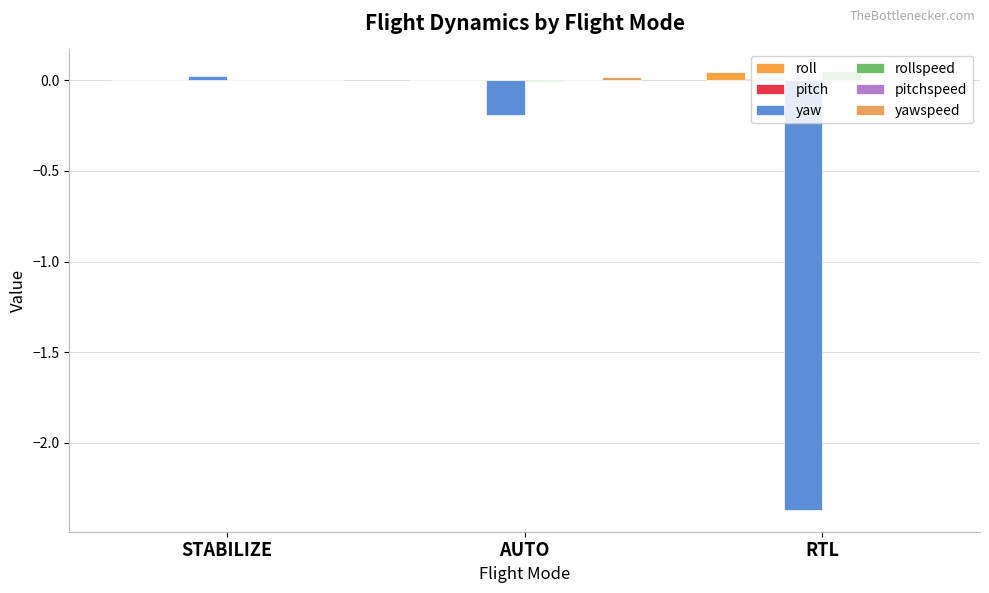

Count the number of categories in the chart.

3